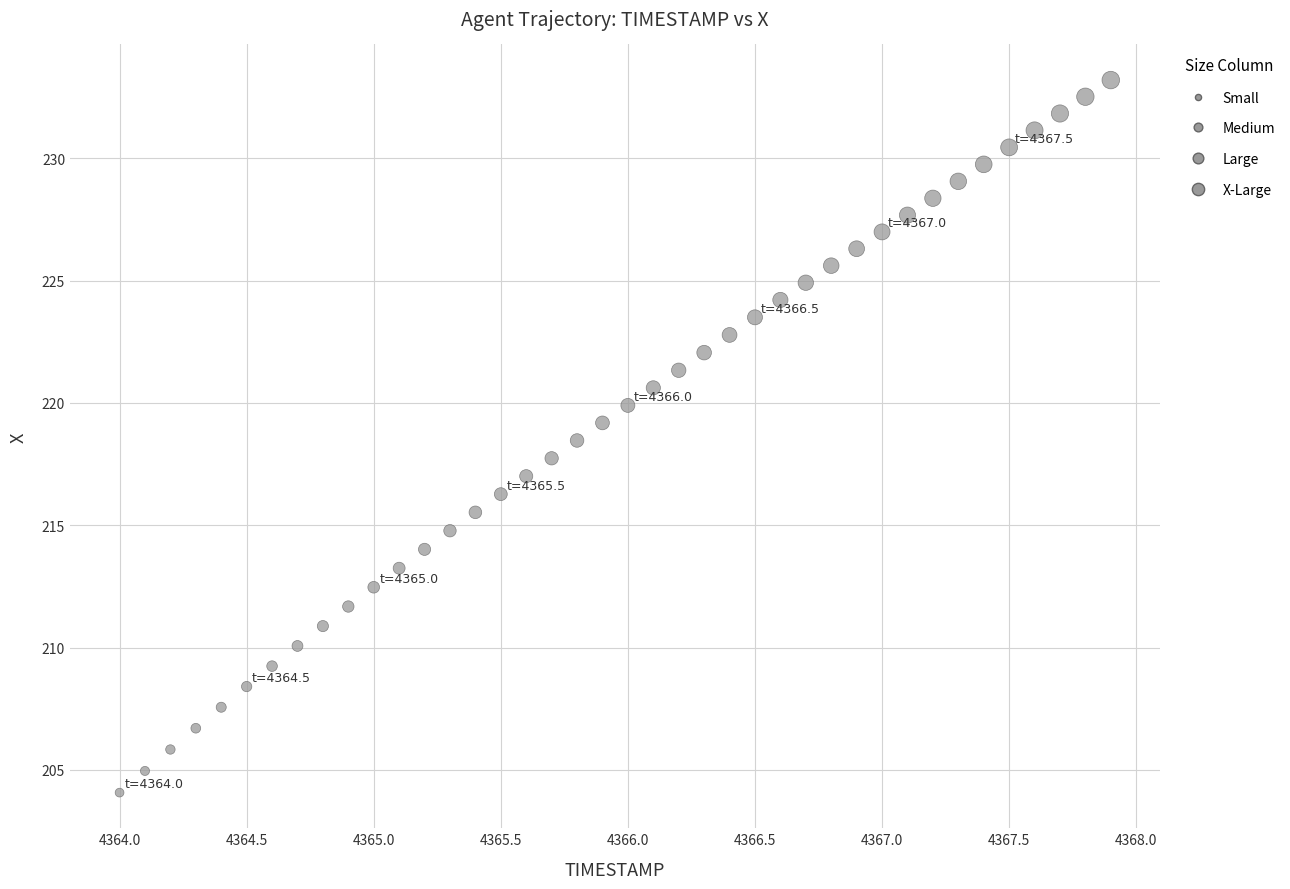

What is the range of Y values (max minus min)?

29.1